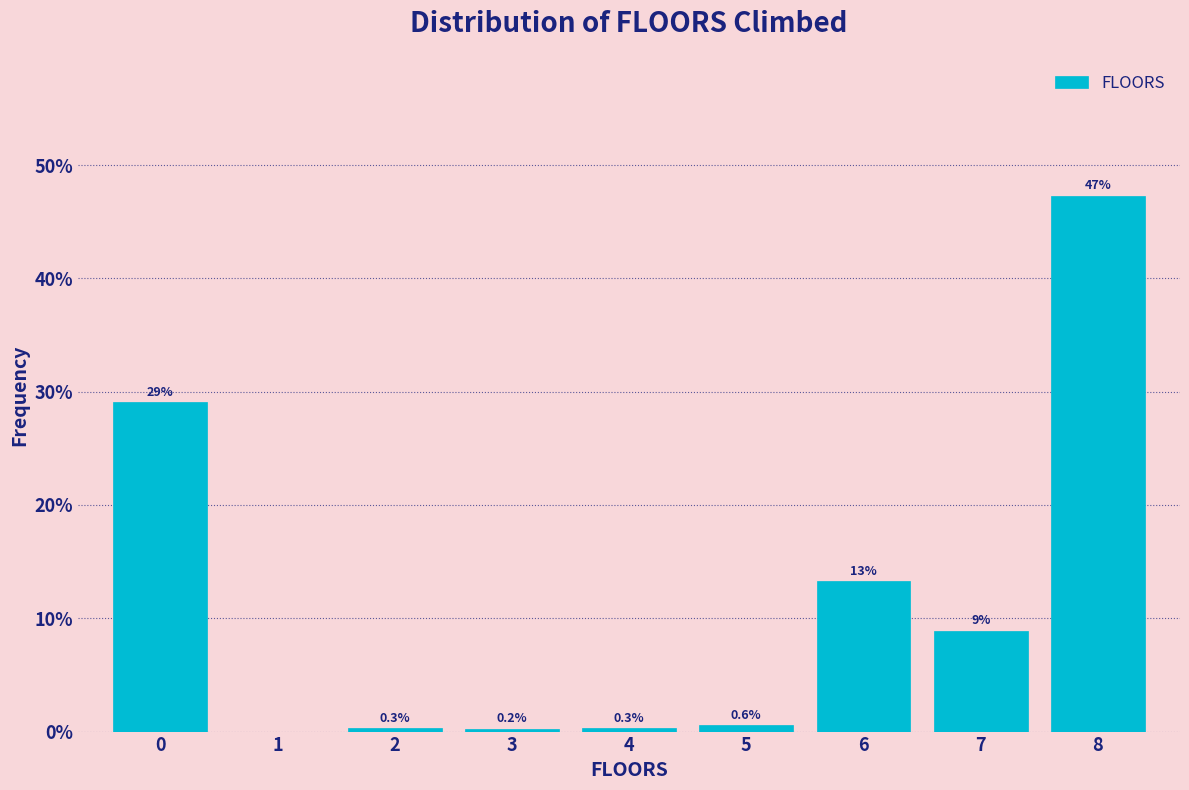

Which range on the x-axis has the tallest bar?

7.5 to 8.5